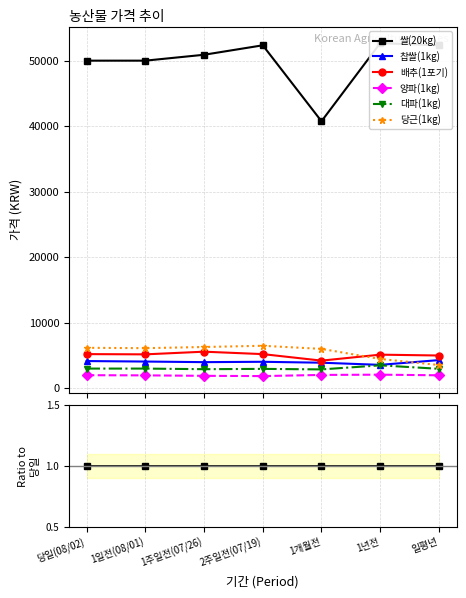

In 배추(1포기), how many points are higher than both neighbors (excluding endpoints)?

2